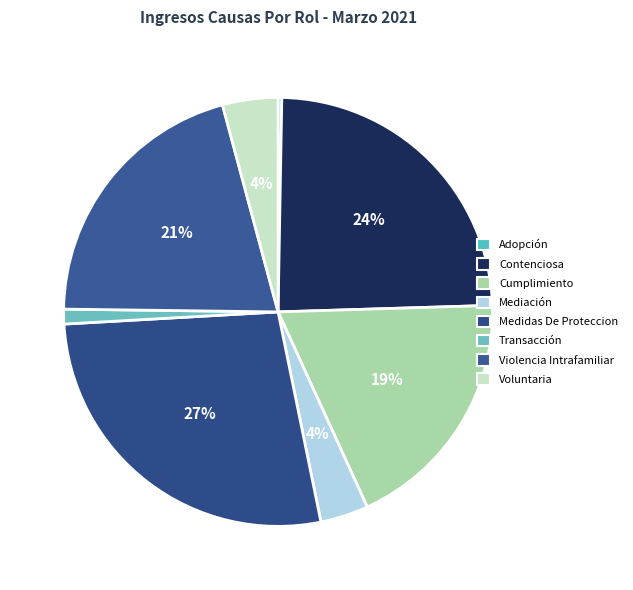

The Cumplimiento slice represents 24% of the pie. True or false?

False